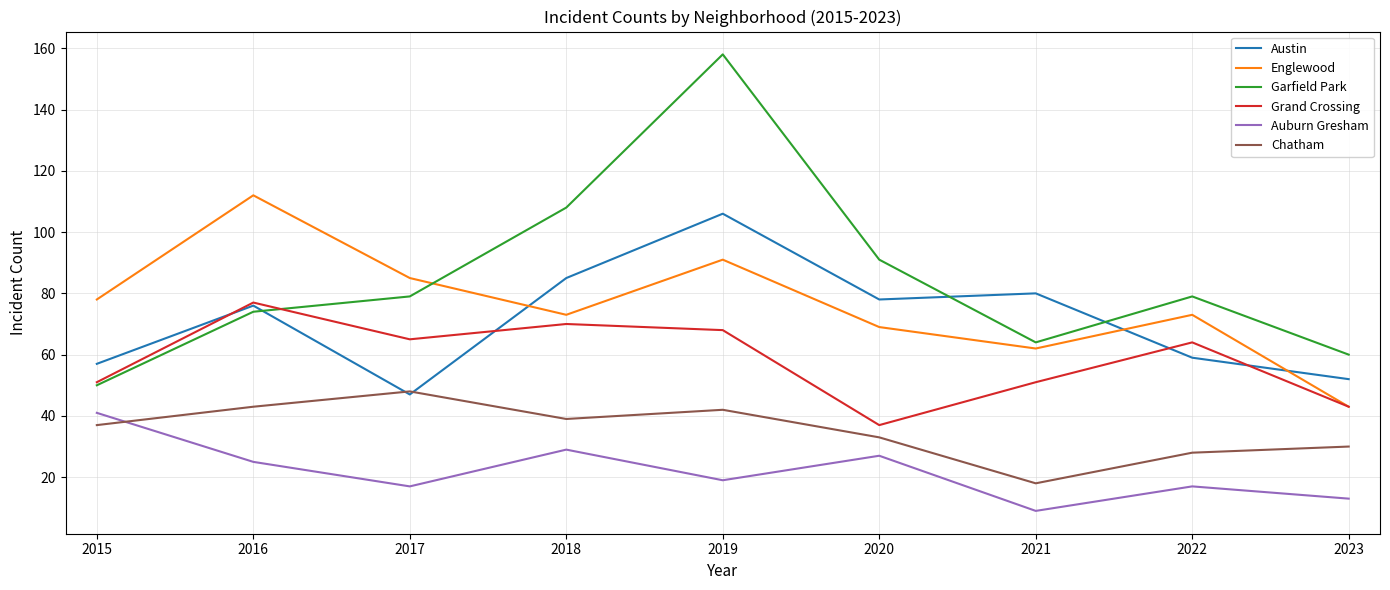

Reading left to right, what are all the values shown in this chart?

Austin: 57	76	47	85	106	78	80	59	52
Englewood: 78	112	85	73	91	69	62	73	43
Garfield Park: 50	74	79	108	158	91	64	79	60
Grand Crossing: 51	77	65	70	68	37	51	64	43
Auburn Gresham: 41	25	17	29	19	27	9	17	13
Chatham: 37	43	48	39	42	33	18	28	30